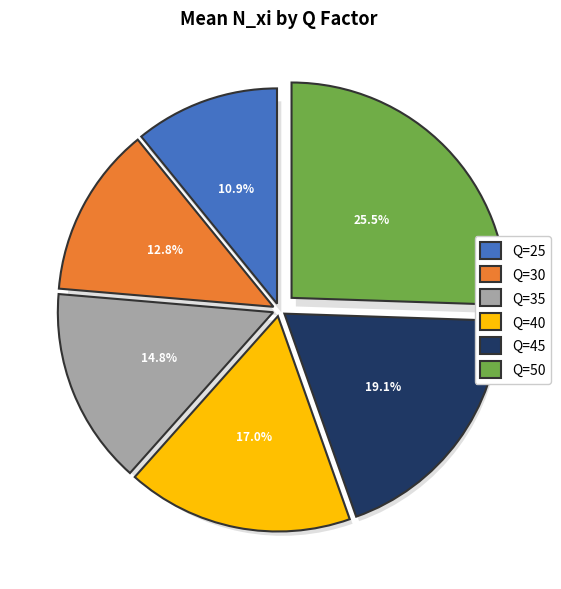

To the nearest percent, what portion does Q=40 represent?

17%